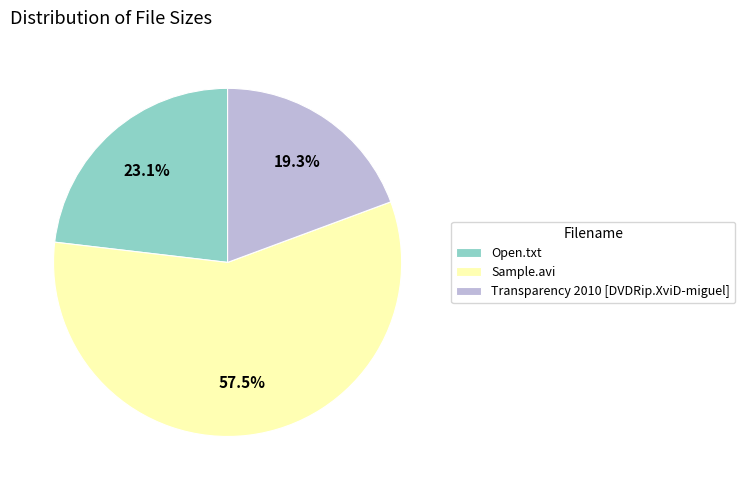

Count the number of slices in the pie.

3